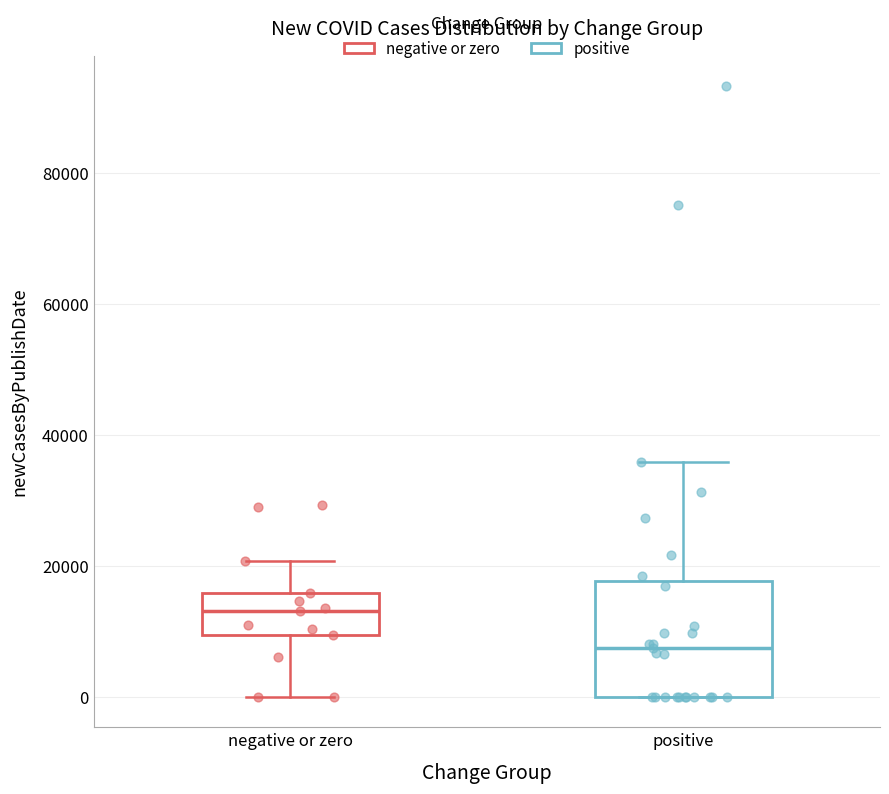

Which box is the tallest, from its lower edge to its upper edge?

positive